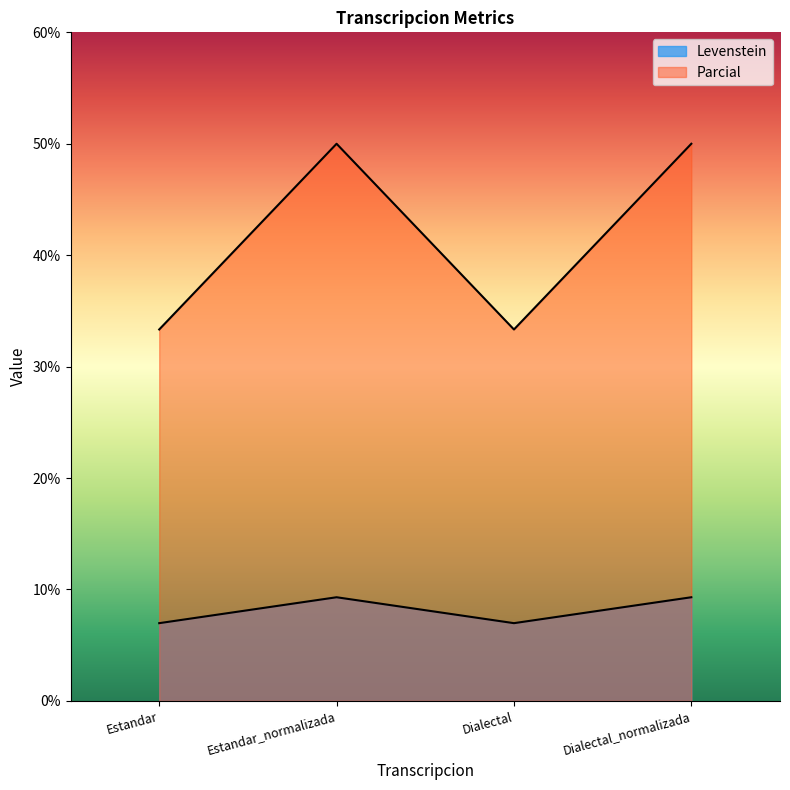

Which has a higher value, Dialectal or Estandar?

Dialectal